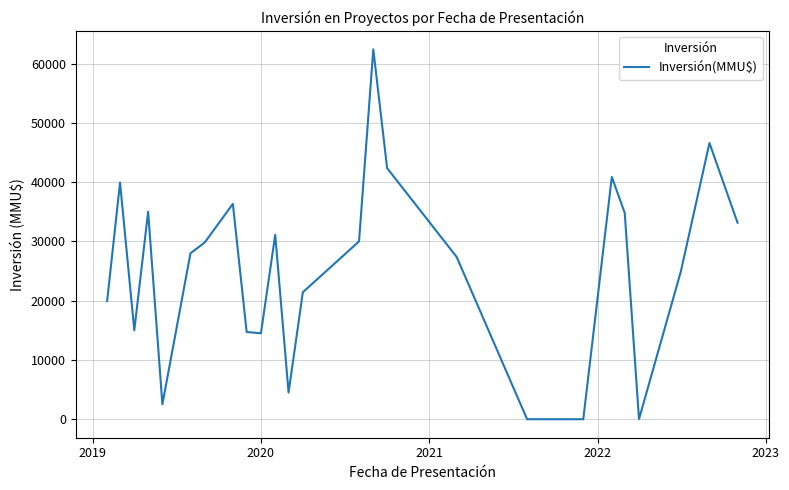

What is the difference between the maximum and minimum values?

62402.5